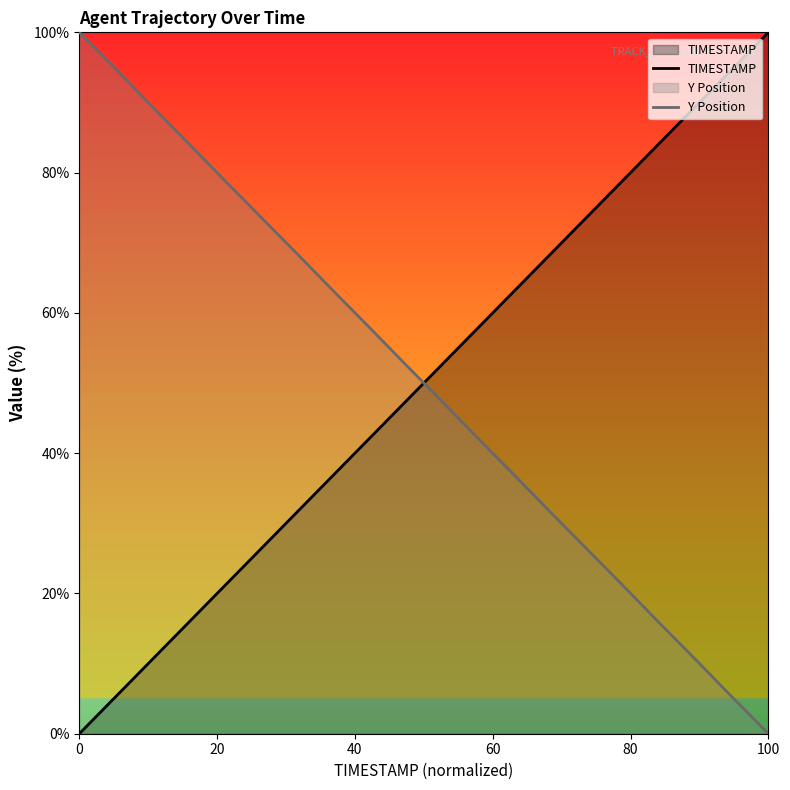

True or false: TIMESTAMP has more than 2 points higher than both neighbors.

False